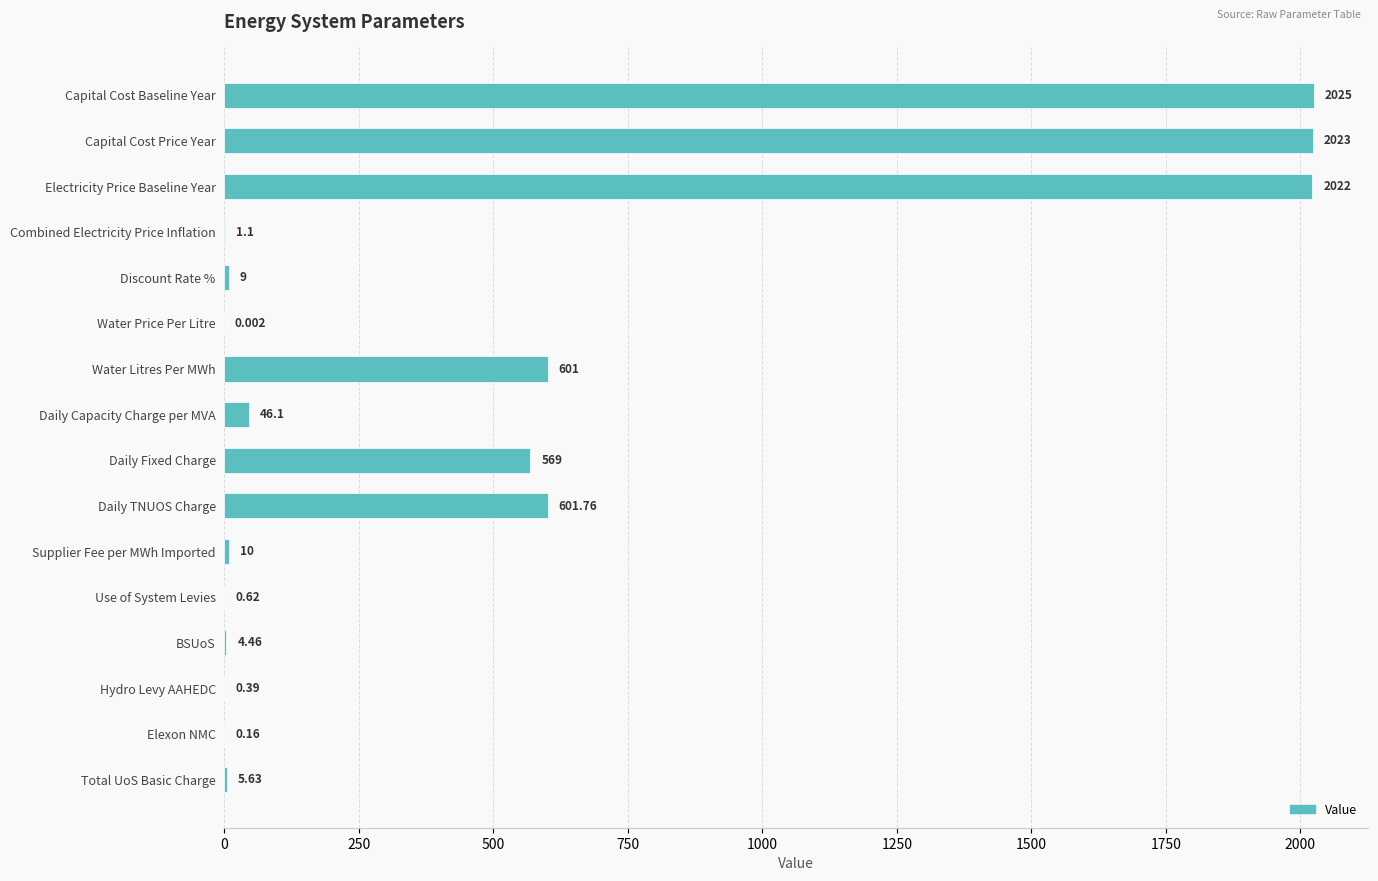

How many data points does each series have?

16